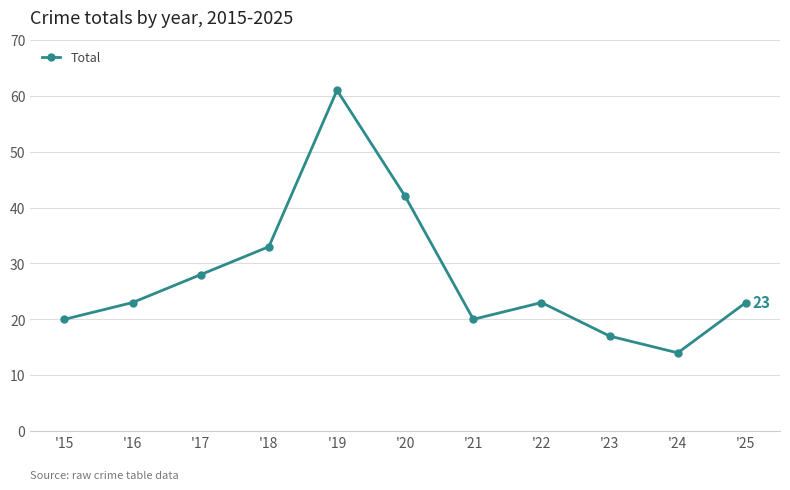

Is it true that the value at '17 is 28?

True